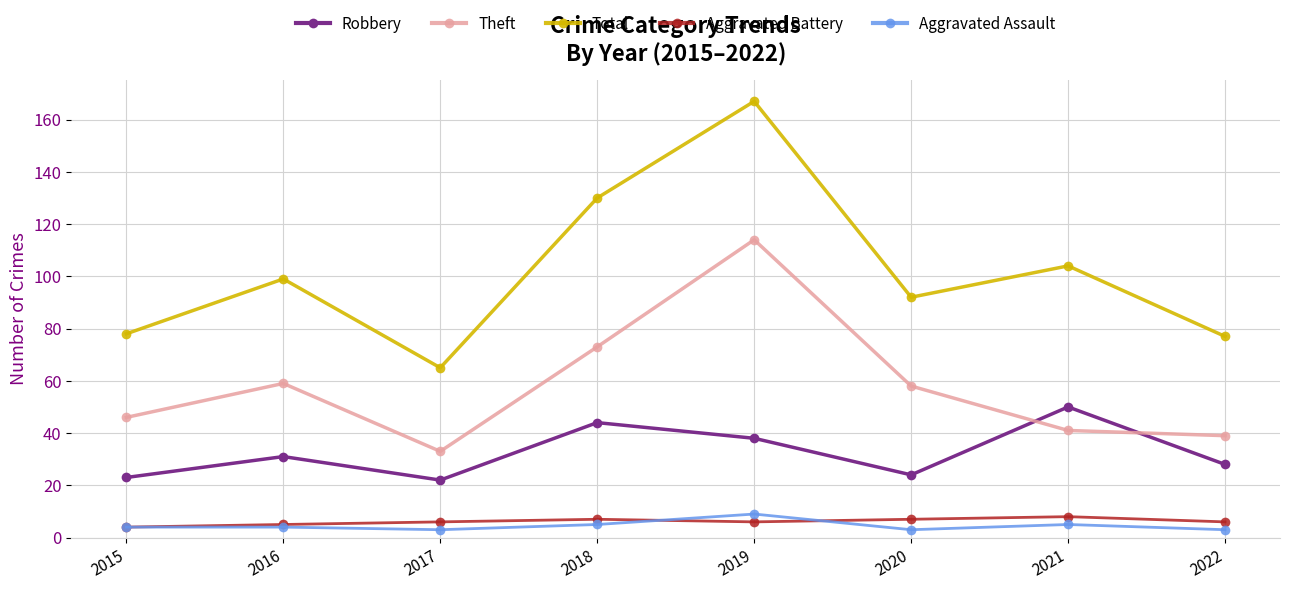

Reading right to left, transcribe all the data shown in this chart.

Robbery: 28	50	24	38	44	22	31	23
Theft: 39	41	58	114	73	33	59	46
Total: 77	104	92	167	130	65	99	78
Aggravated Battery: 6	8	7	6	7	6	5	4
Aggravated Assault: 3	5	3	9	5	3	4	4